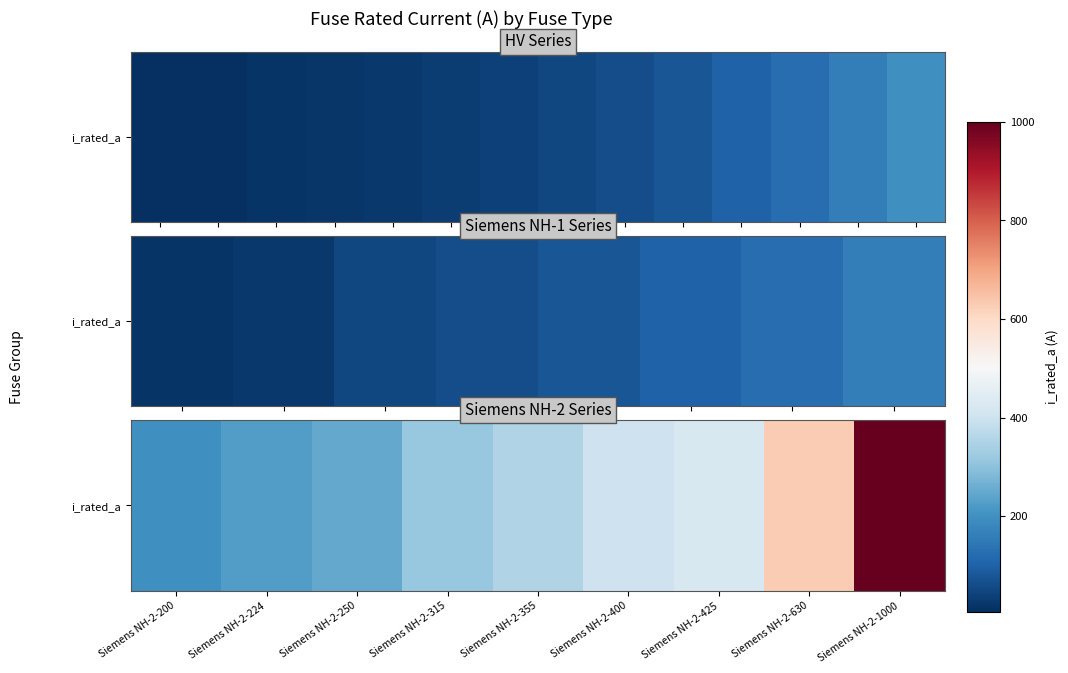

Which label corresponds to the largest value in the chart?

Siemens NH-2-1000